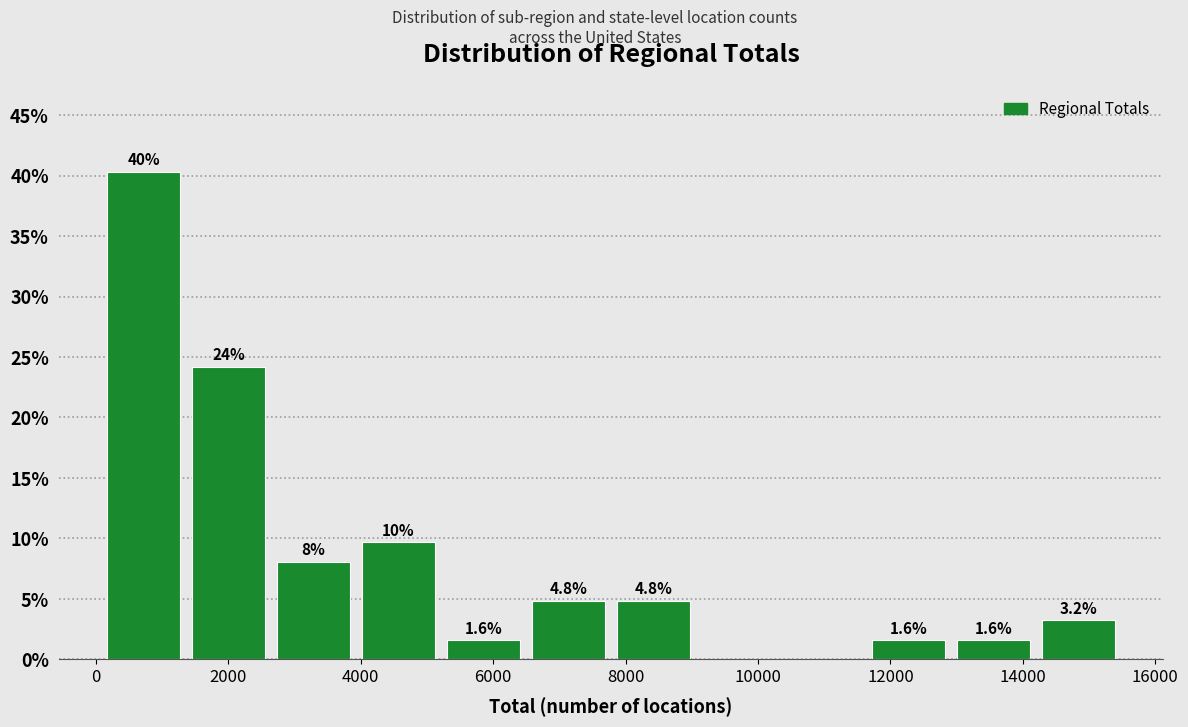

Which range on the x-axis has the tallest bar?

0 to 1400